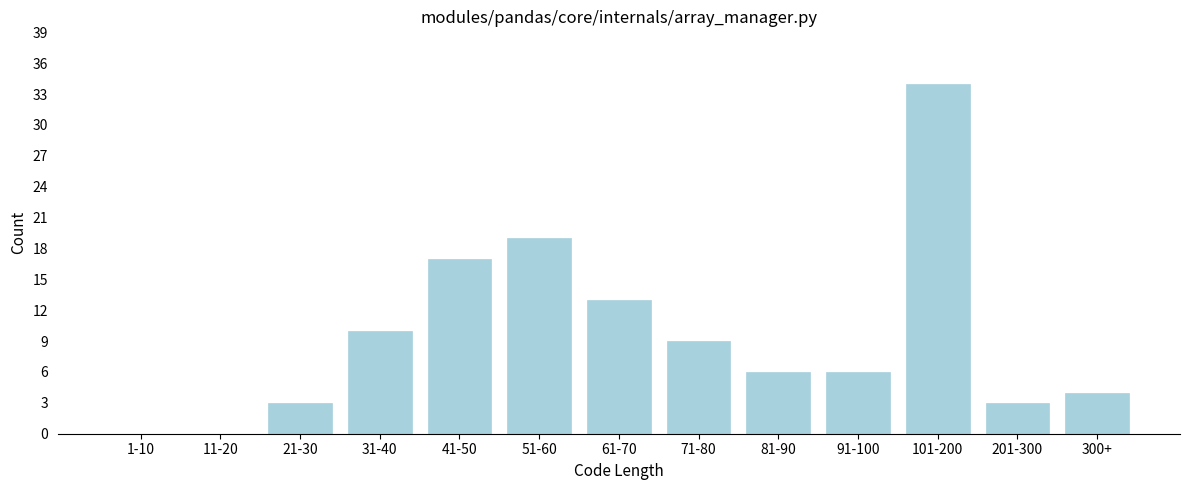

Reading right to left, extract all data points from this chart.

300+=4	201-300=3	101-200=34	91-100=6	81-90=6	71-80=9	61-70=13	51-60=19	41-50=17	31-40=10	21-30=3	11-20=0	1-10=0